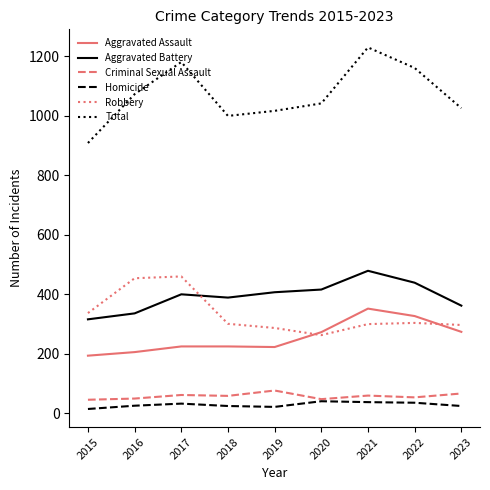

True or false: Criminal Sexual Assault and Aggravated Battery intersect in this chart.

False